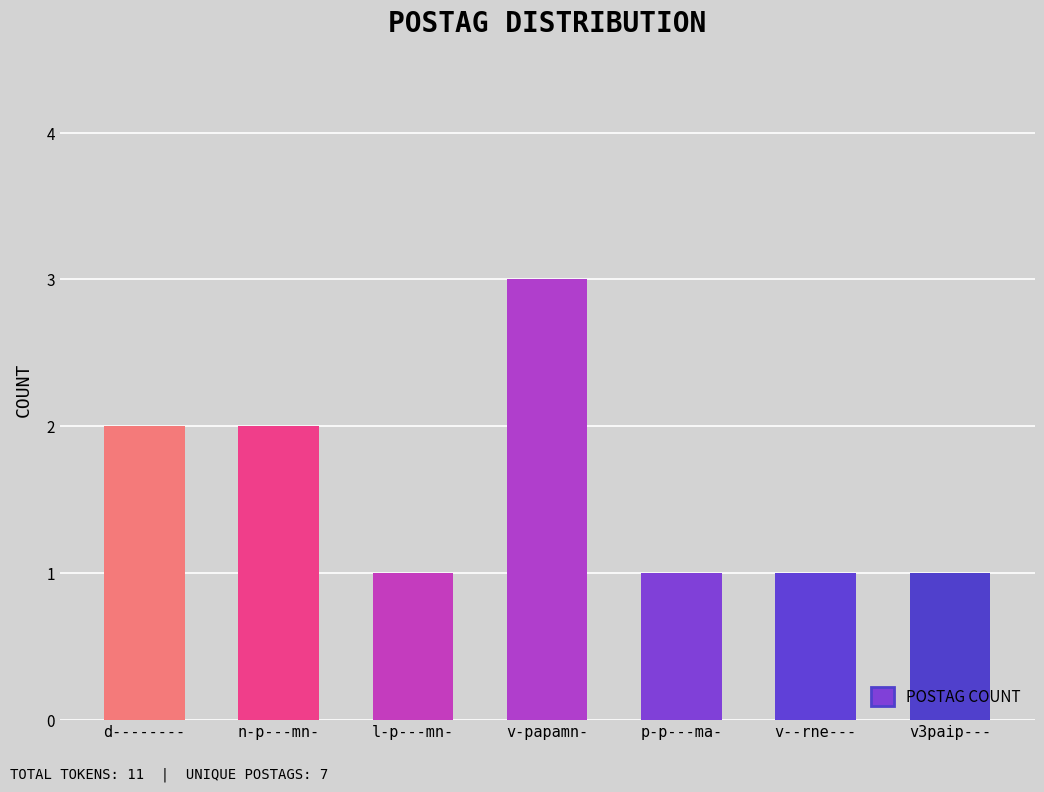

True or false: the data shows 3 at v-papamn-.

True